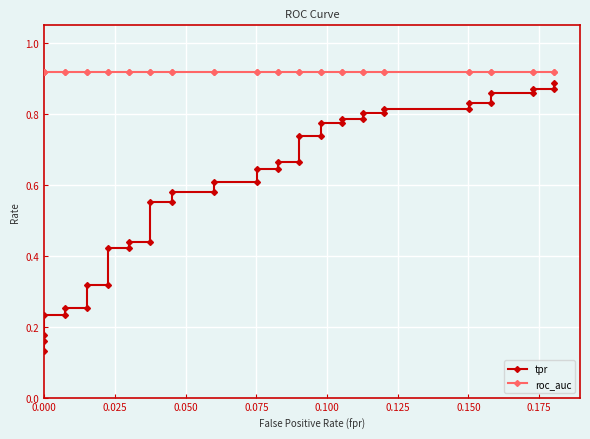

What is the smallest value displayed?

0.1